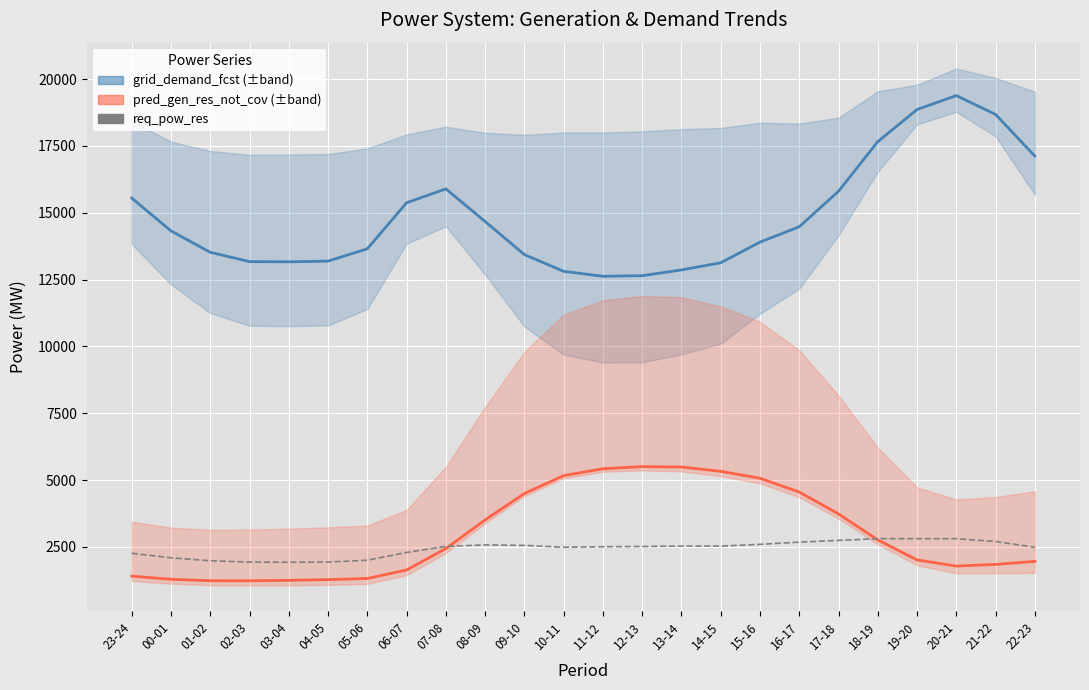

What is the average value of the grid_demand_fcst series?

14831